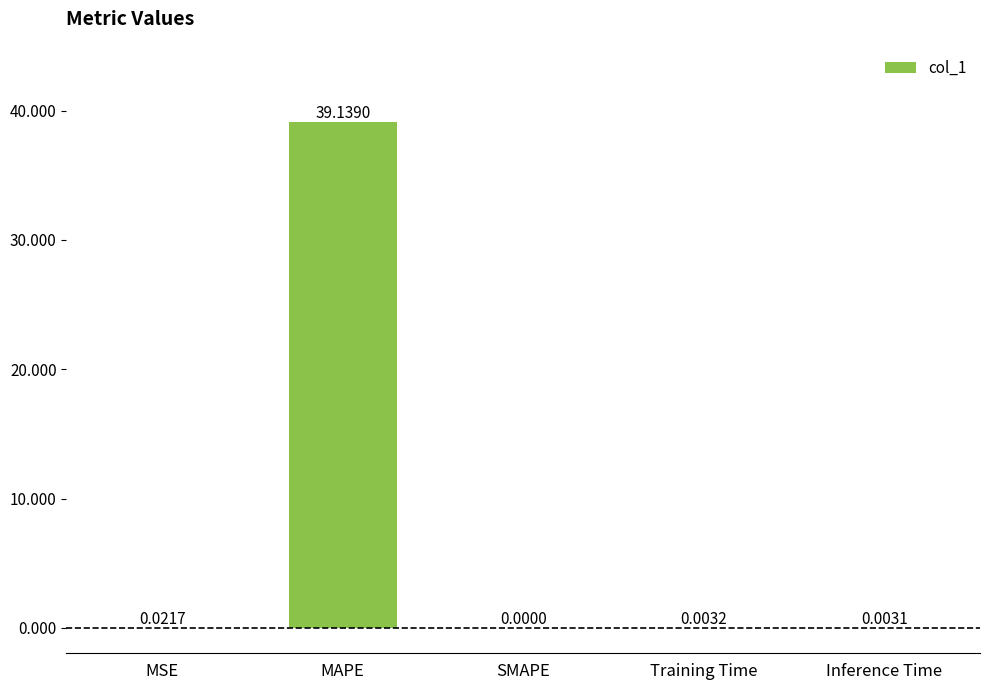

Between MAPE and MSE, which is larger?

MAPE